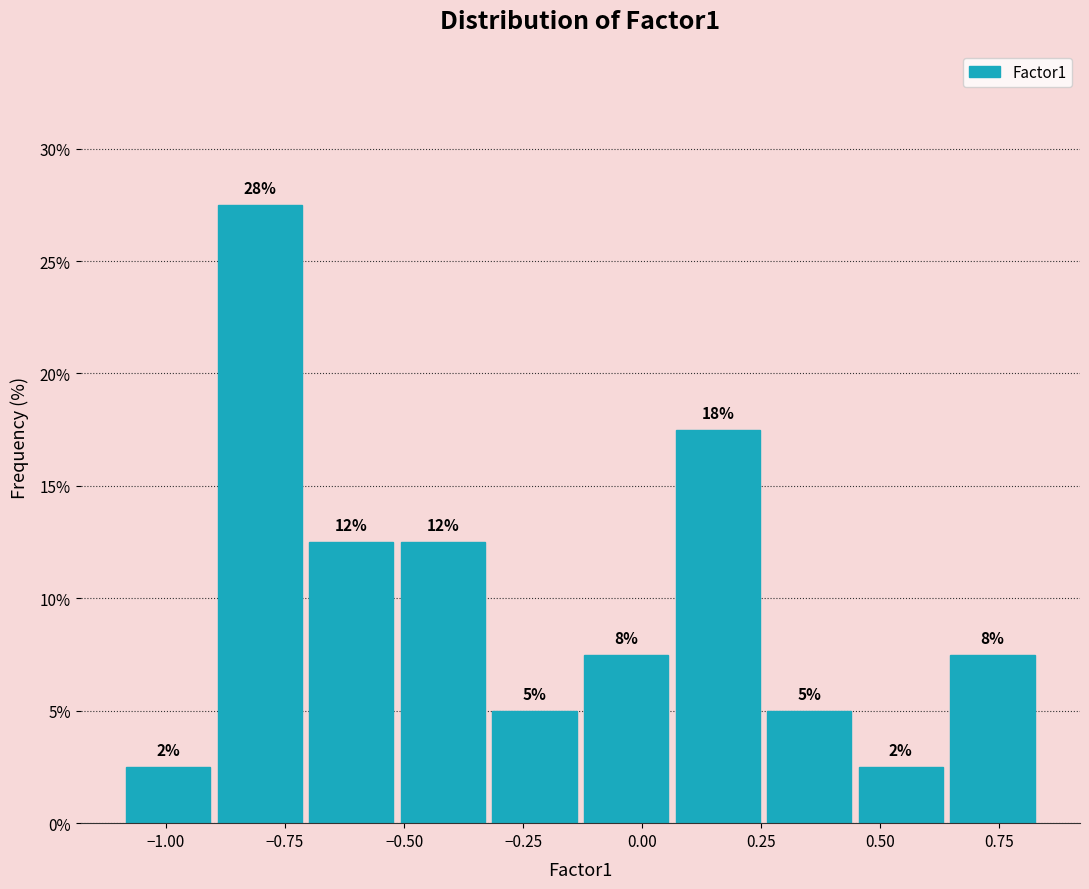

Around what value on the x-axis is the tallest bar? Give the approximate position of its centre, as read against the axis.

-0.80